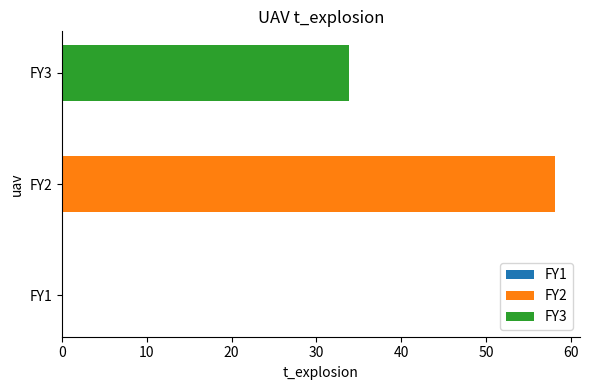

What is the greatest value displayed?

58.2